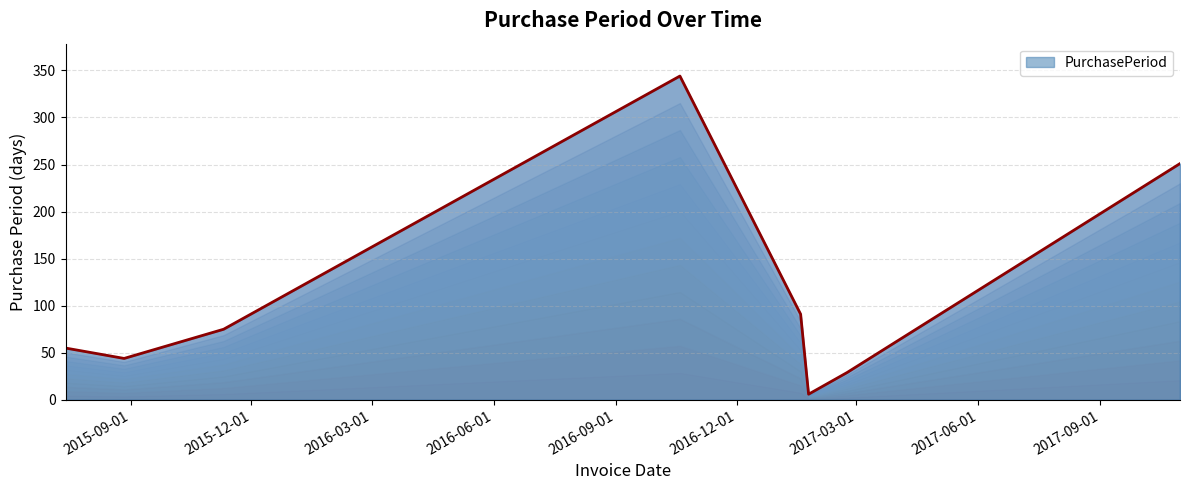

What position from the right is 2015-11-10?

6